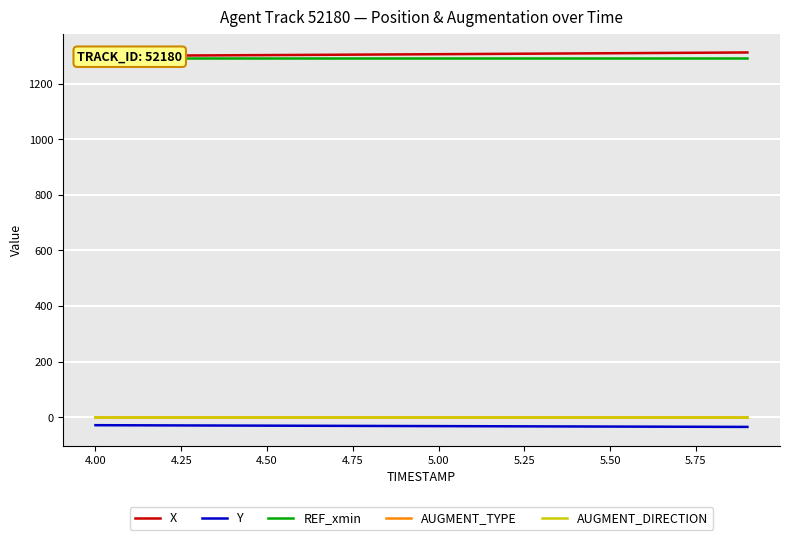

What is the smallest value displayed?

-34.8